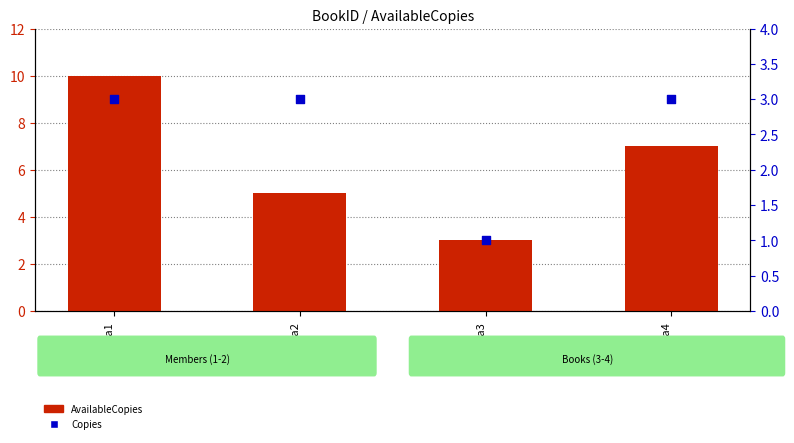

What is the total value across all series at Книга3?

4